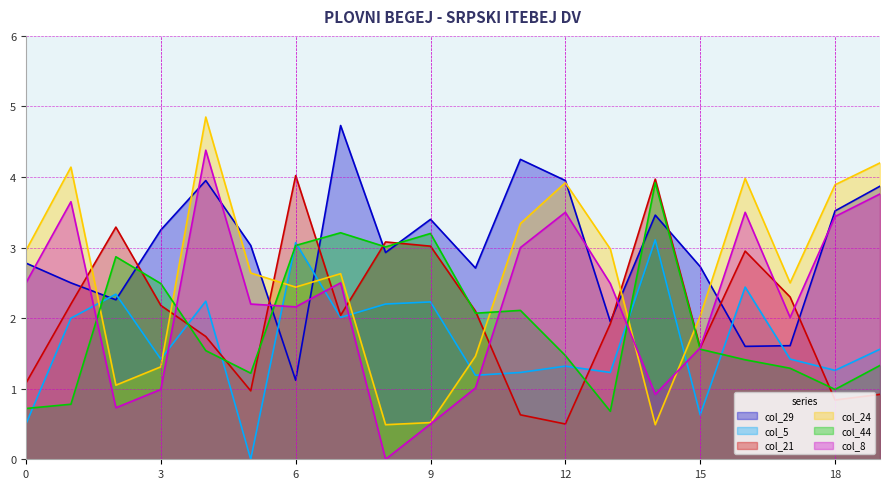

Count the number of data series in this chart.

6